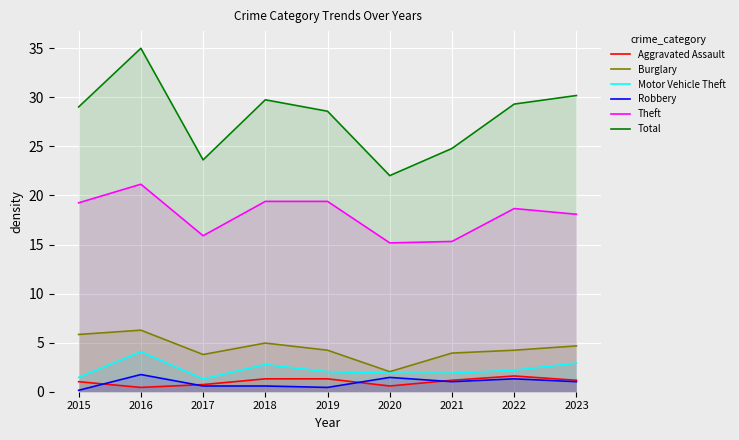

What is the total value across all series at 2015?

56.7